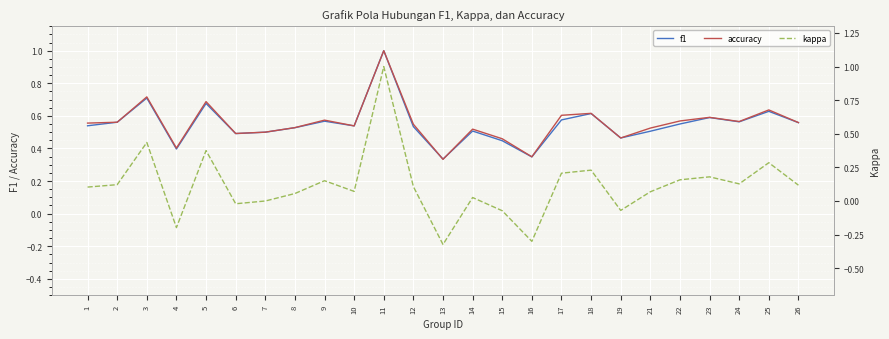

At which label does kappa first exceed 0?

1